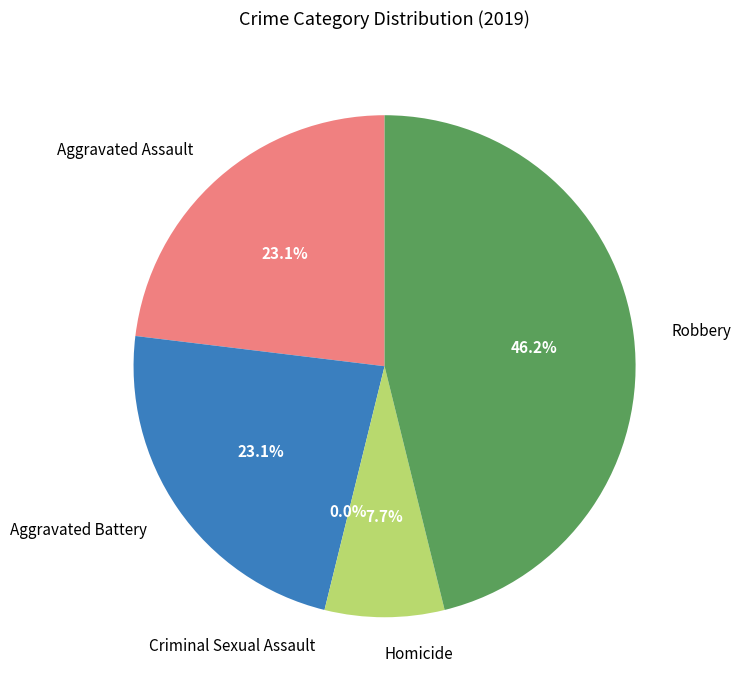

To the nearest percent, what is the average slice percentage?

20%